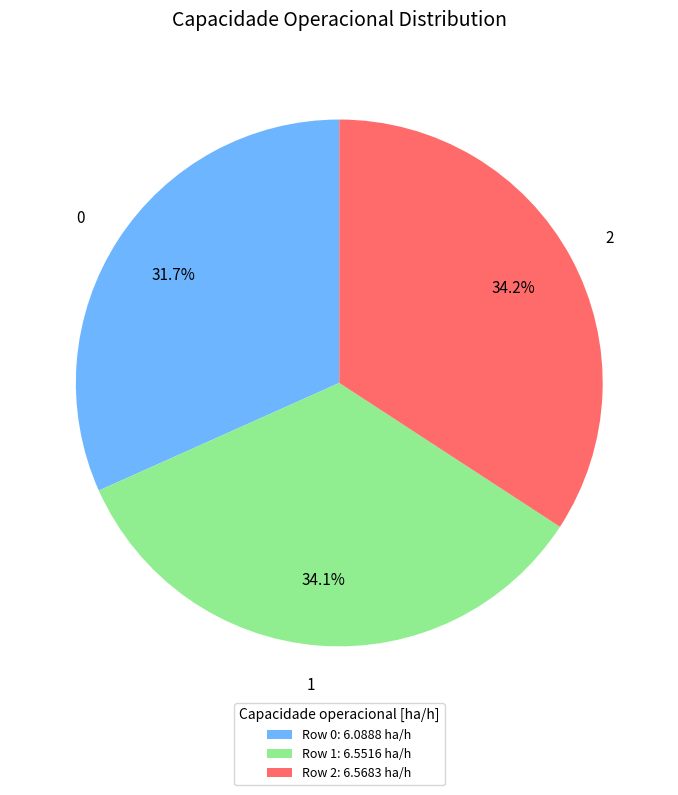

To the nearest percent, what is the average slice percentage?

33%